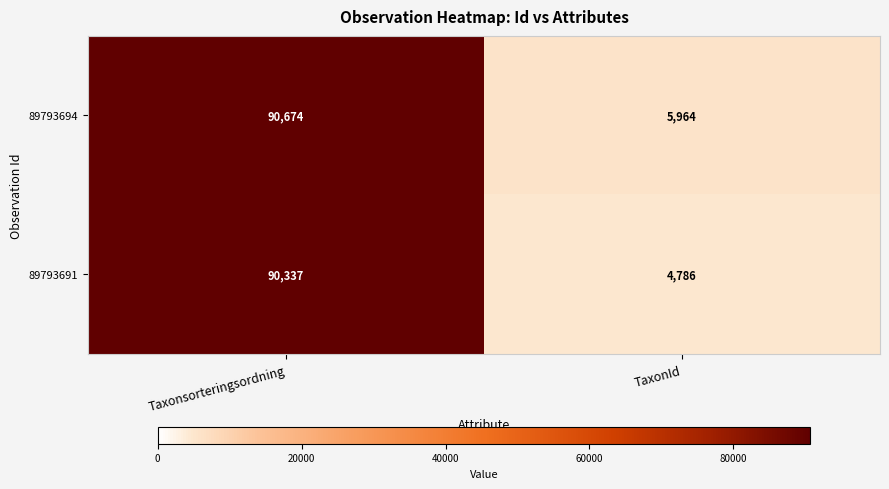

Rank the series at TaxonId from highest to lowest value.

89793694, 89793691